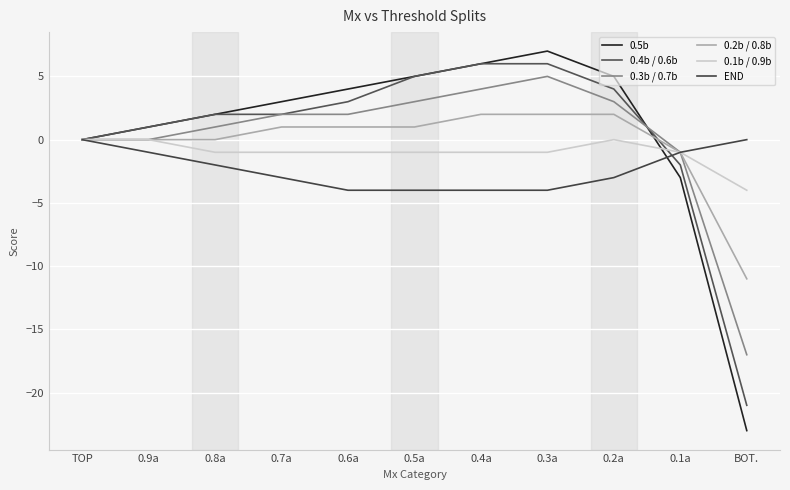

How many values in the 0.5b series are below 3?

5